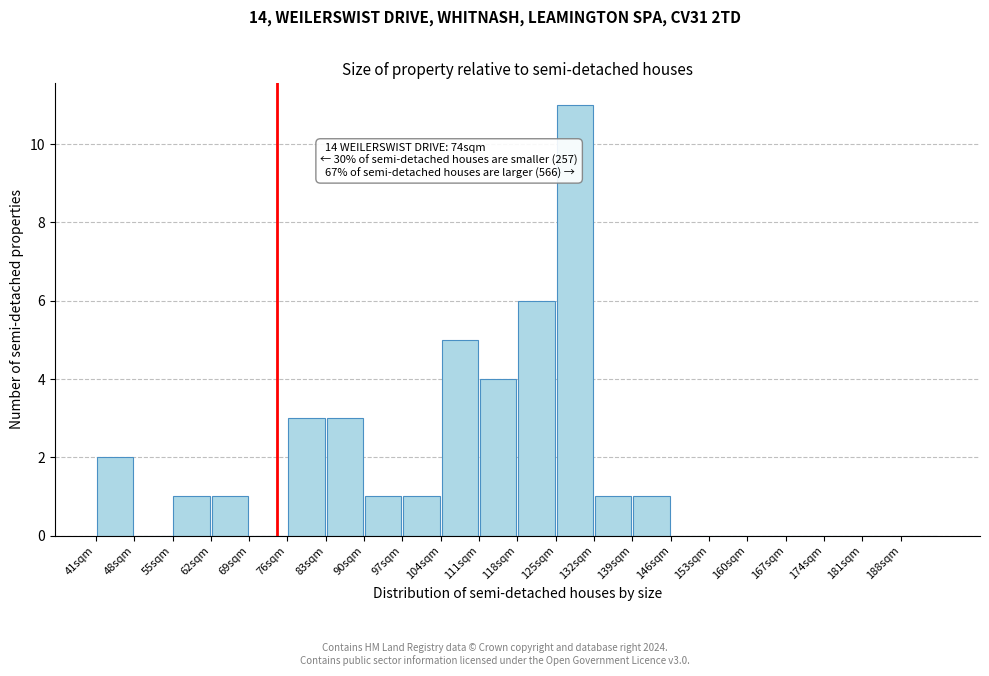

Over which range of the x-axis is the bar tallest?

125 to 132